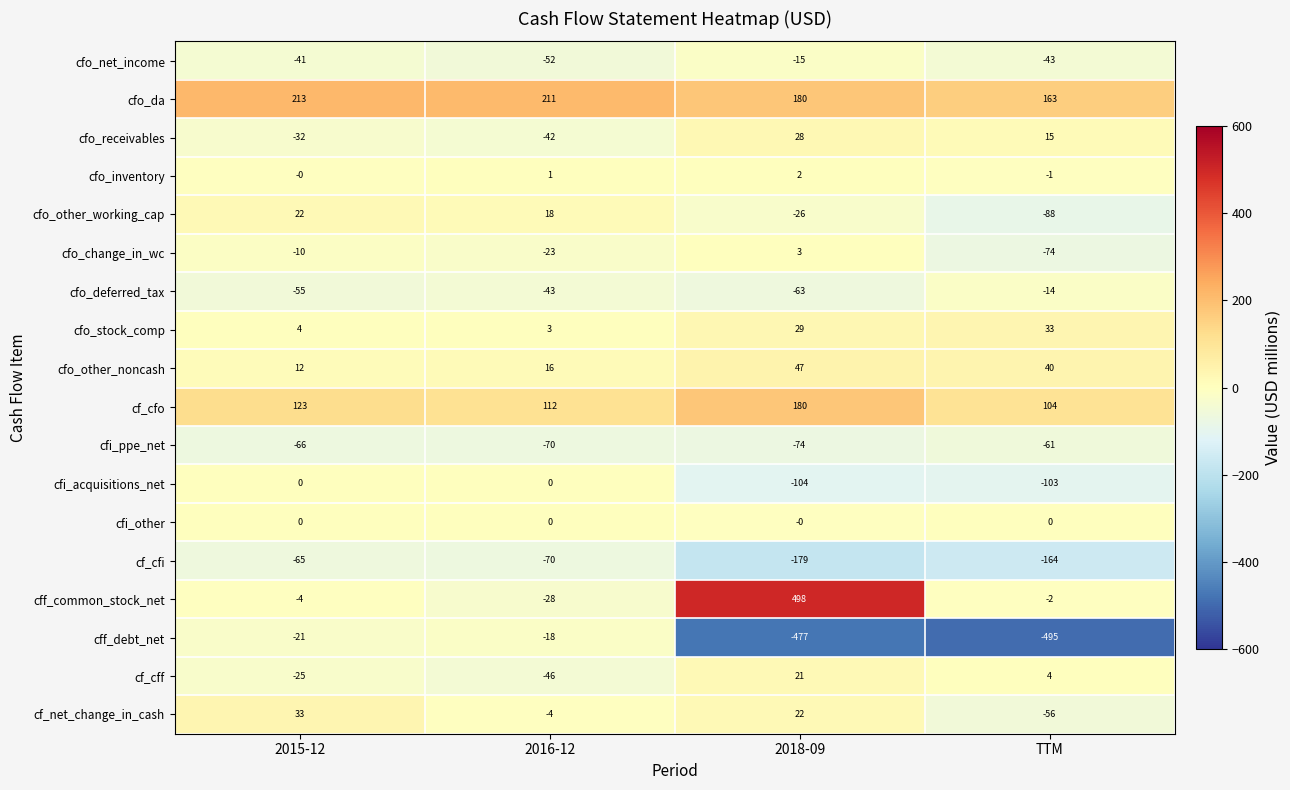

Which label corresponds to the largest value in the chart?

2018-09